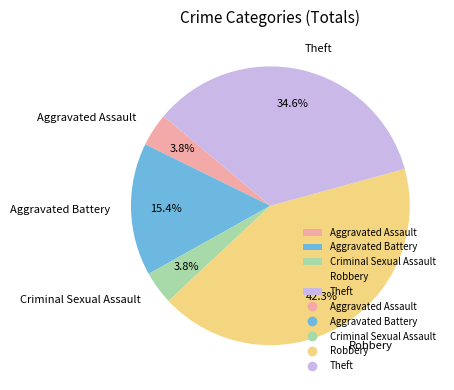

Which has a higher value, Aggravated Assault or Aggravated Battery?

Aggravated Battery